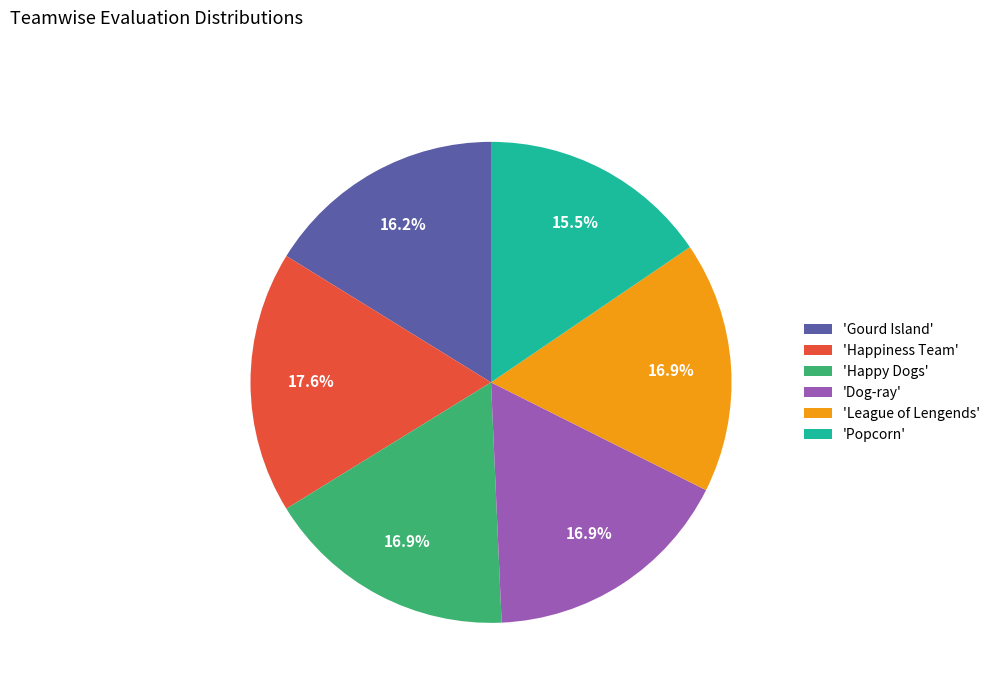

To the nearest percent, what is the difference between the largest and smallest slice percentages?

2%